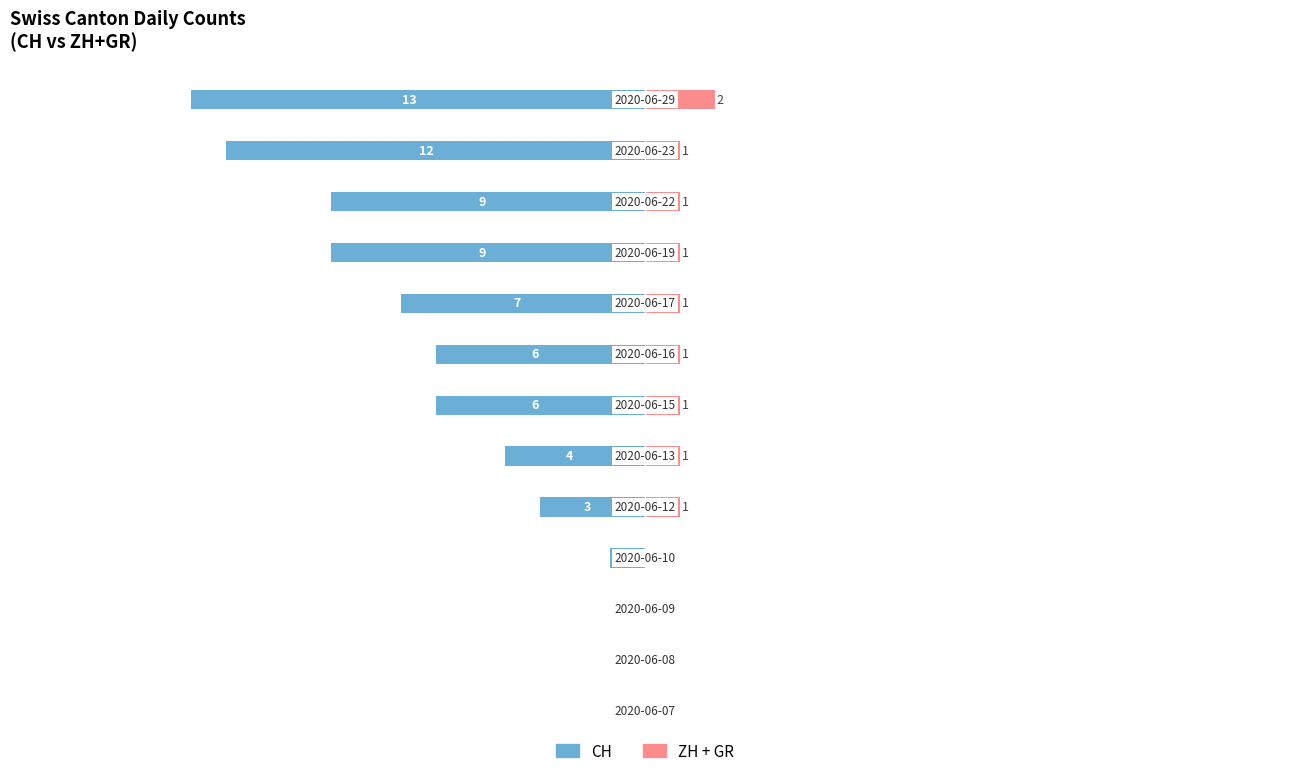

Are the bars grouped side by side (vs. stacked)?

Yes